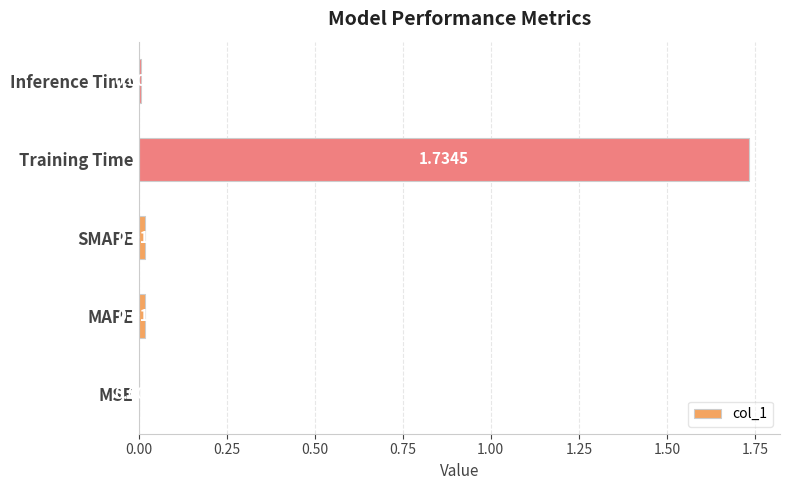

At which label is the value closest to 0?

MSE